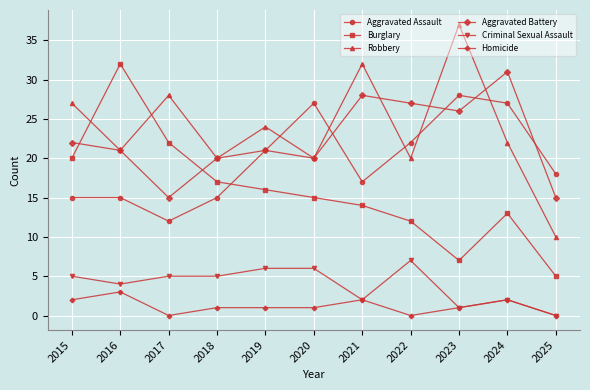

At which category does Aggravated Assault reach its first local valley?

2017